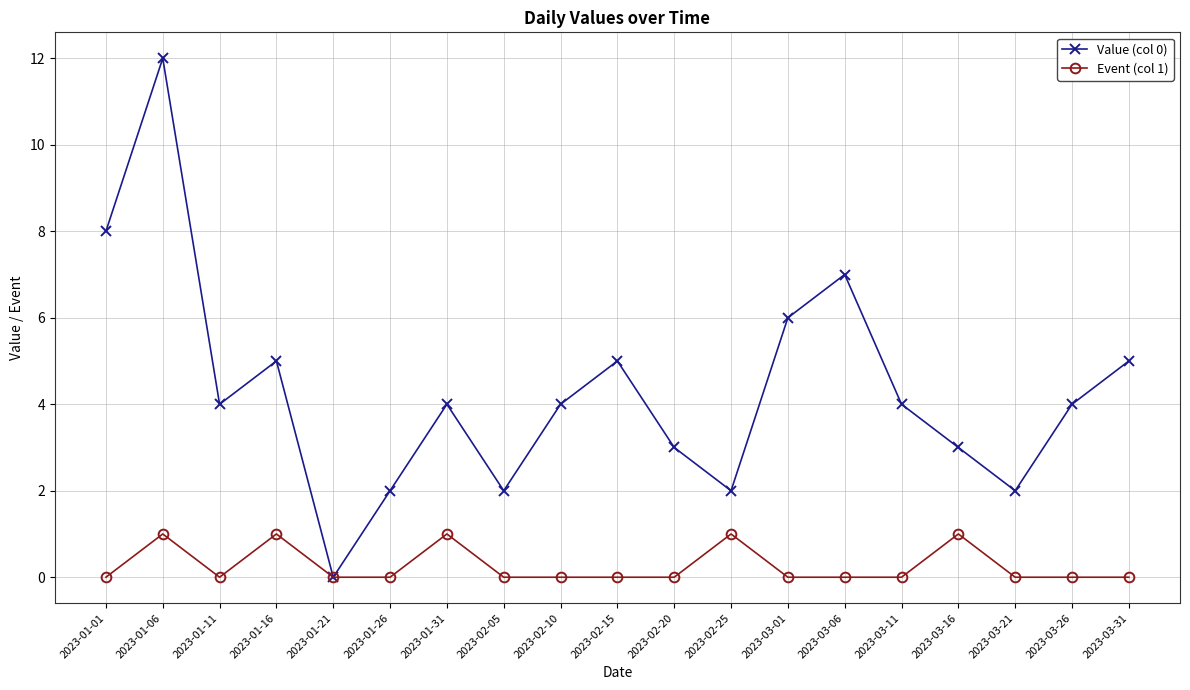

Rank the series by their average value, from highest to lowest.

Value (col 0), Event (col 1)